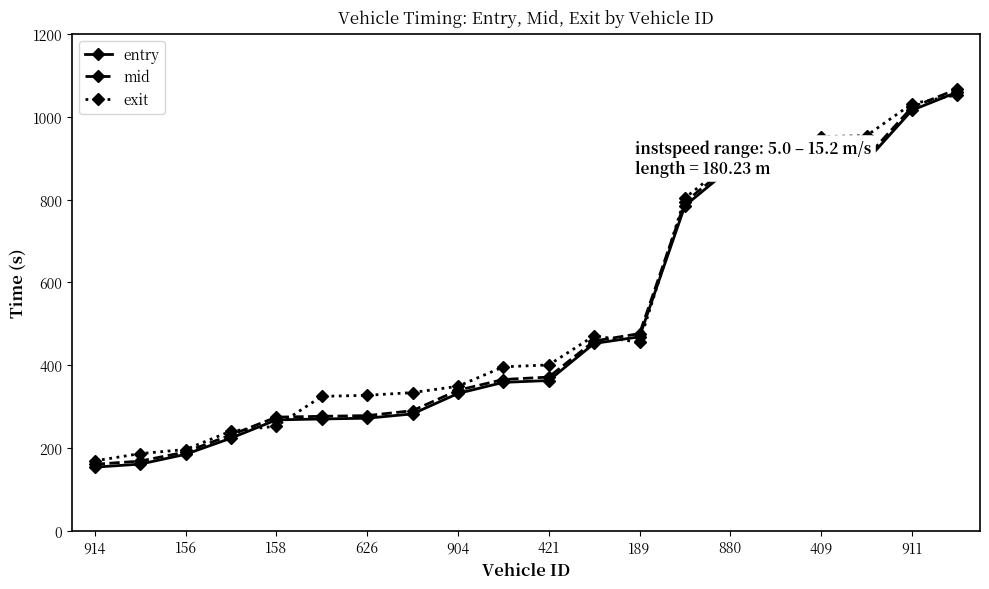

What is the value of the entry point at the 3rd from the left?

184.5